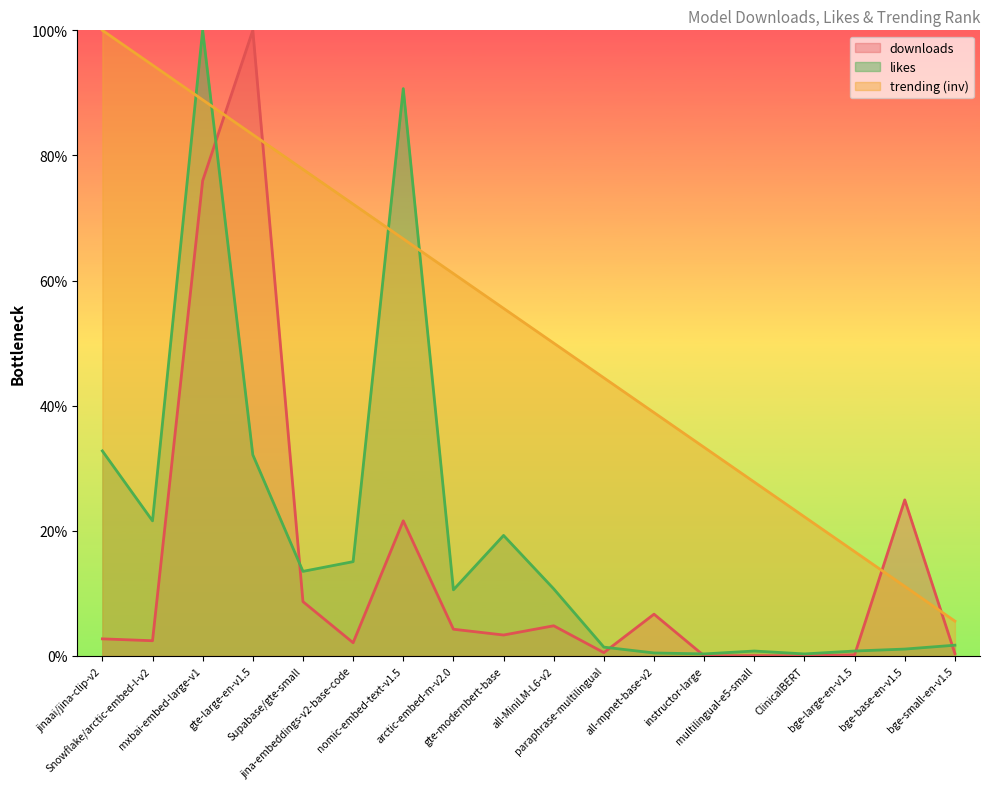

The likes series shows 0.8 at multilingual-e5-small. True or false?

True